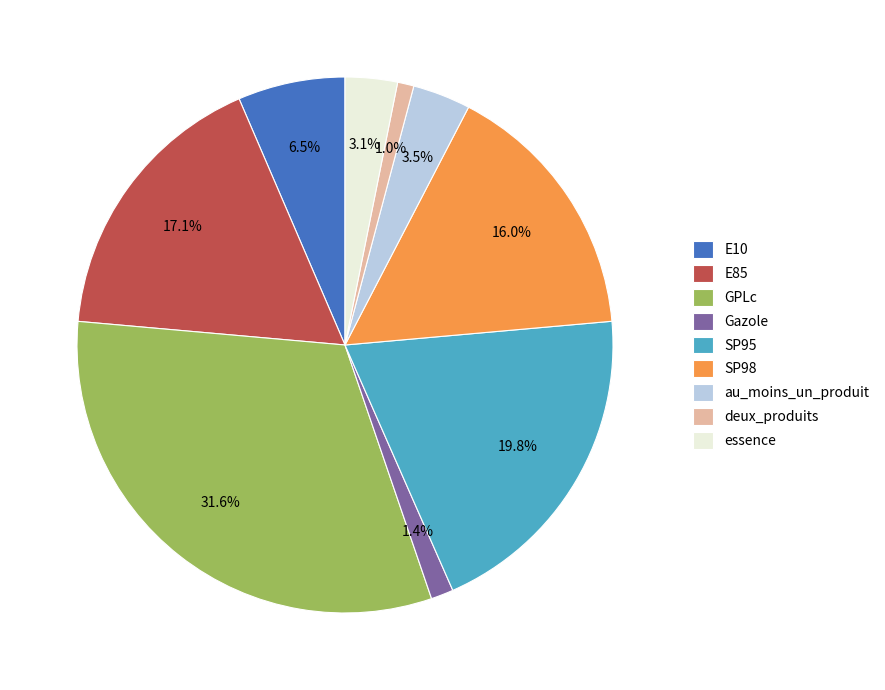

Count the number of slices in the pie.

9